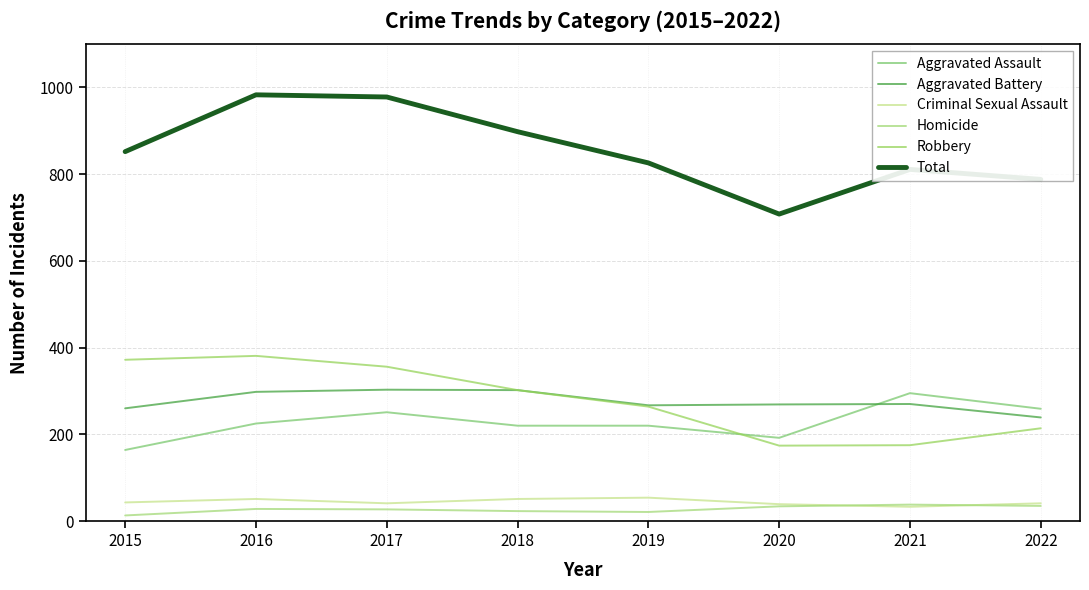

True or false: Robbery has a value of 381 at 2016.

True